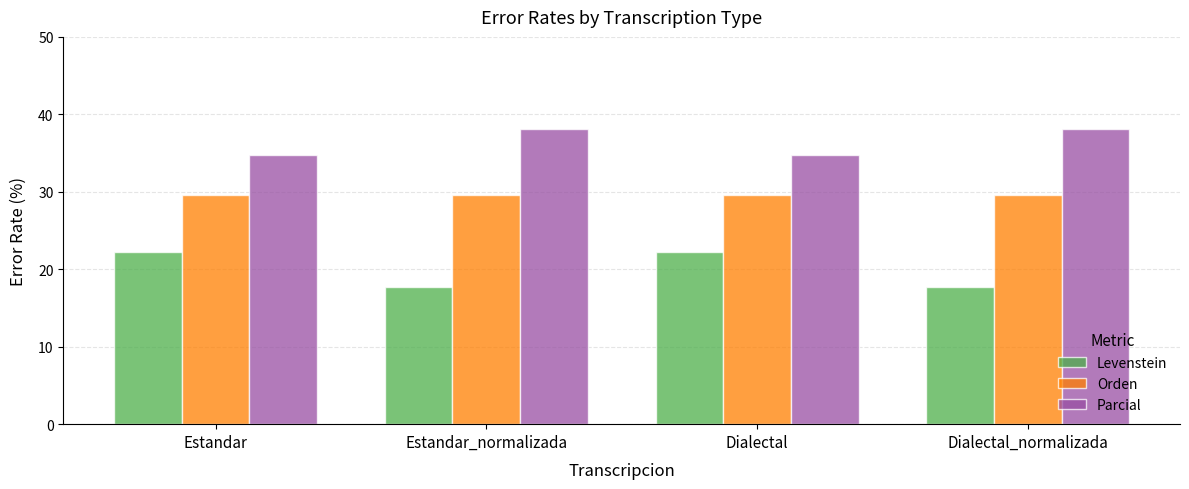

List the series in order of their overall mean, lowest first.

Levenstein, Orden, Parcial